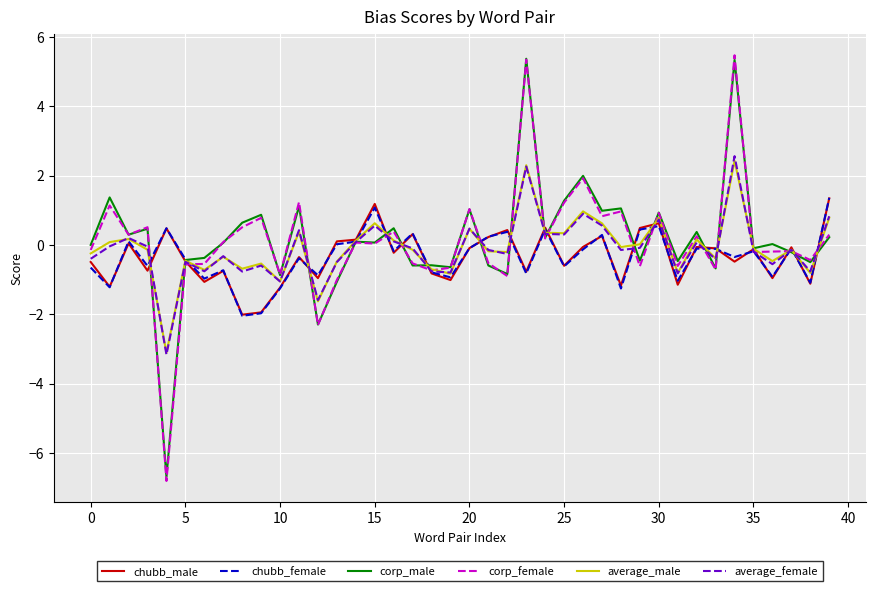

What is the highest value of the corp_female series?

5.5